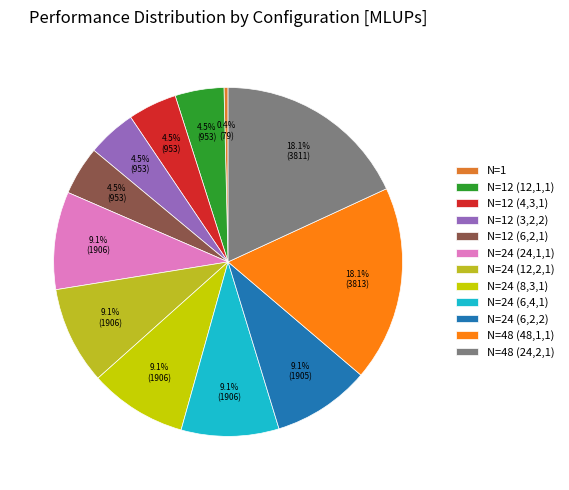

Between N=12 (4,3,1) and N=24 (6,4,1), which is larger?

N=24 (6,4,1)